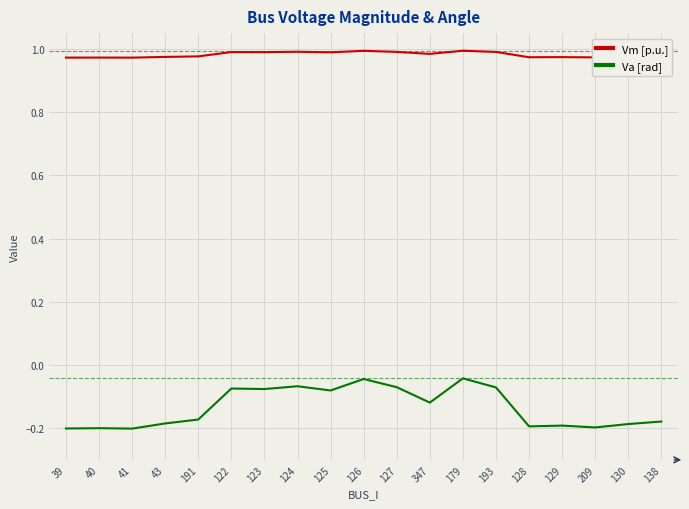

What is the total value across all series at 125?

0.9